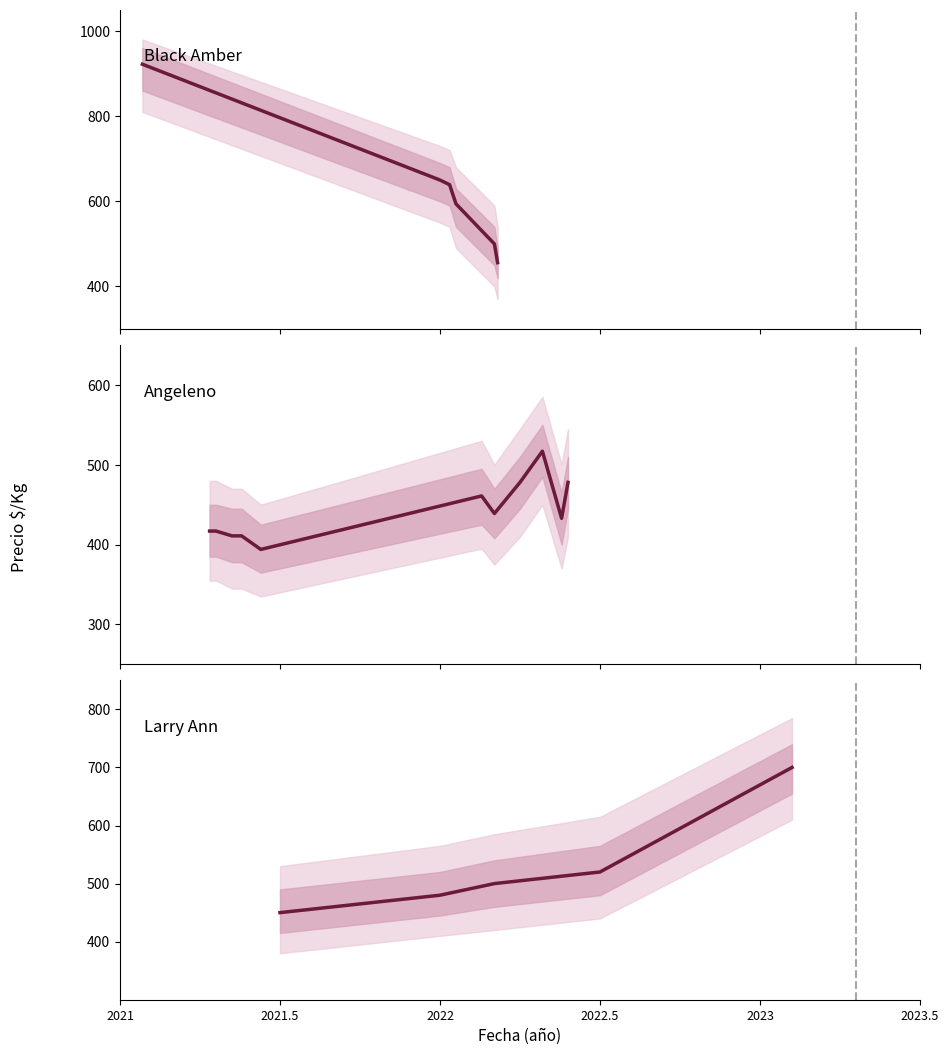

Where is the first local maximum for Precio promedio?

4